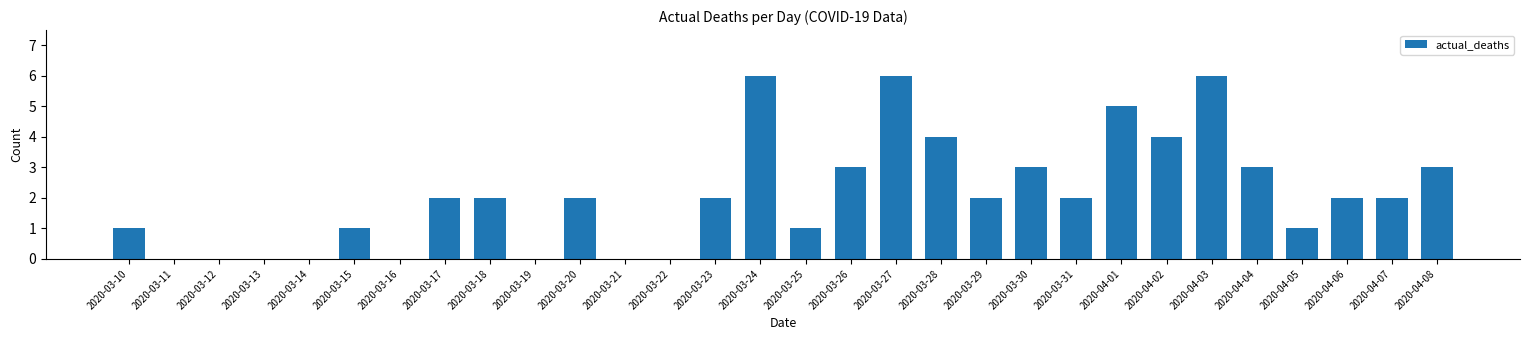

What is the sum of the values at 2020-03-20 and 2020-03-31?

4